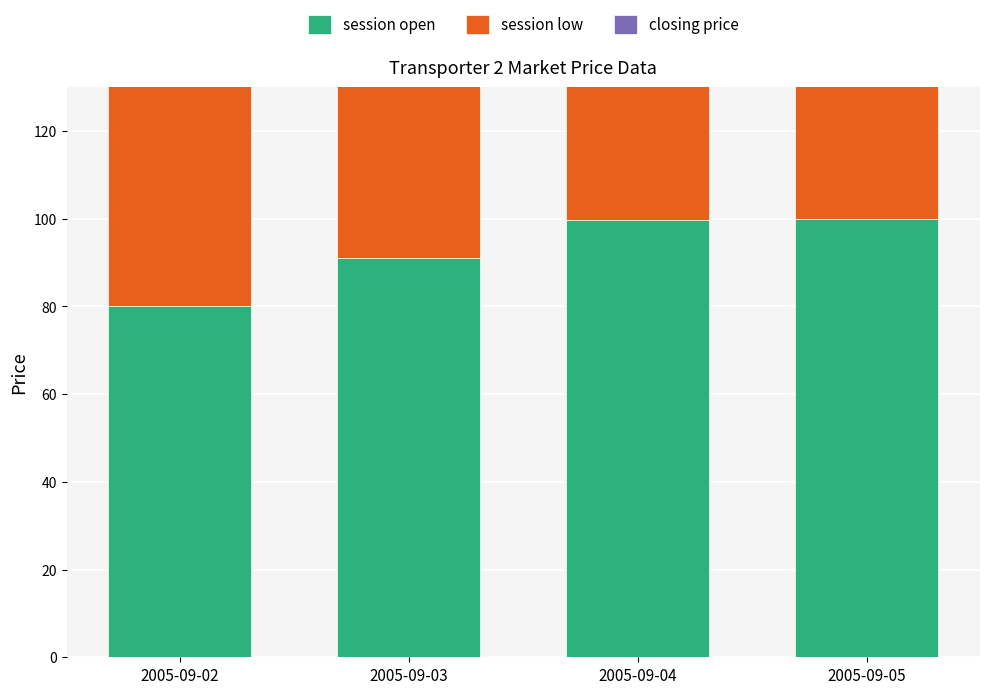

How many groups of bars are there?

4